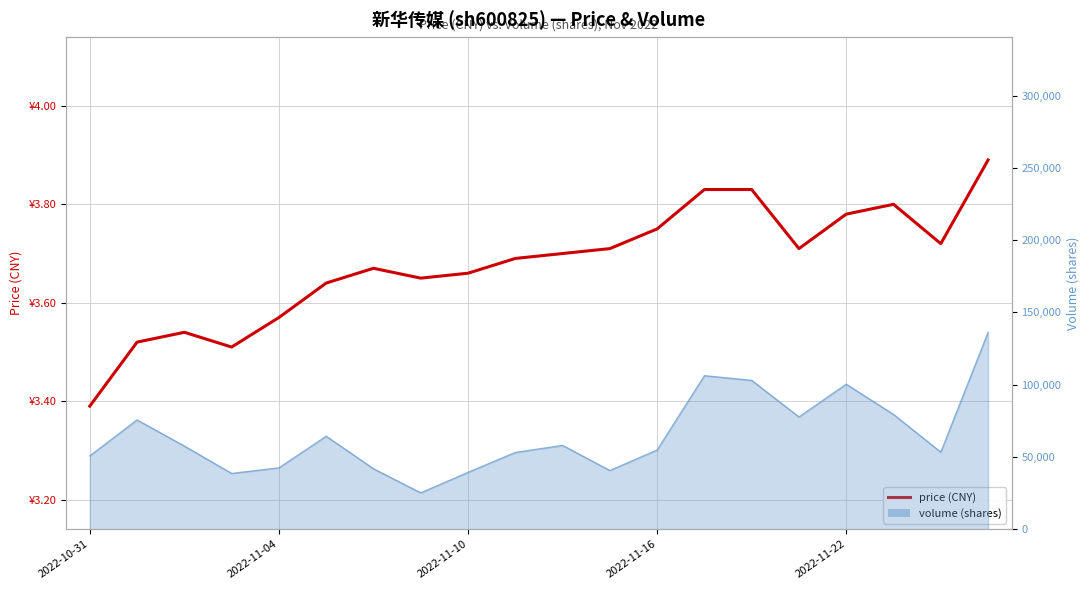

How many points are lower than both their immediate neighbors (excluding endpoints)?

4